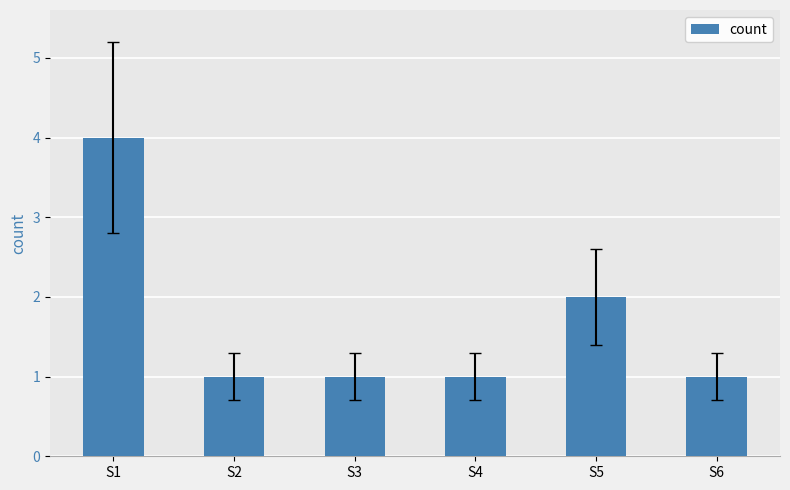

What is the sum of all values?

10